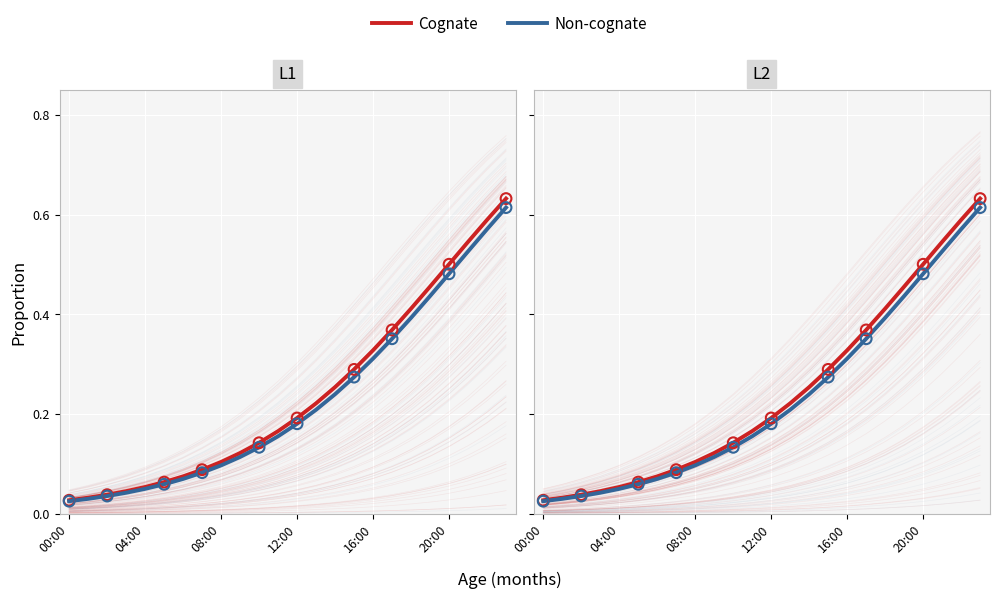

What is the total value across all series at 10?

0.3